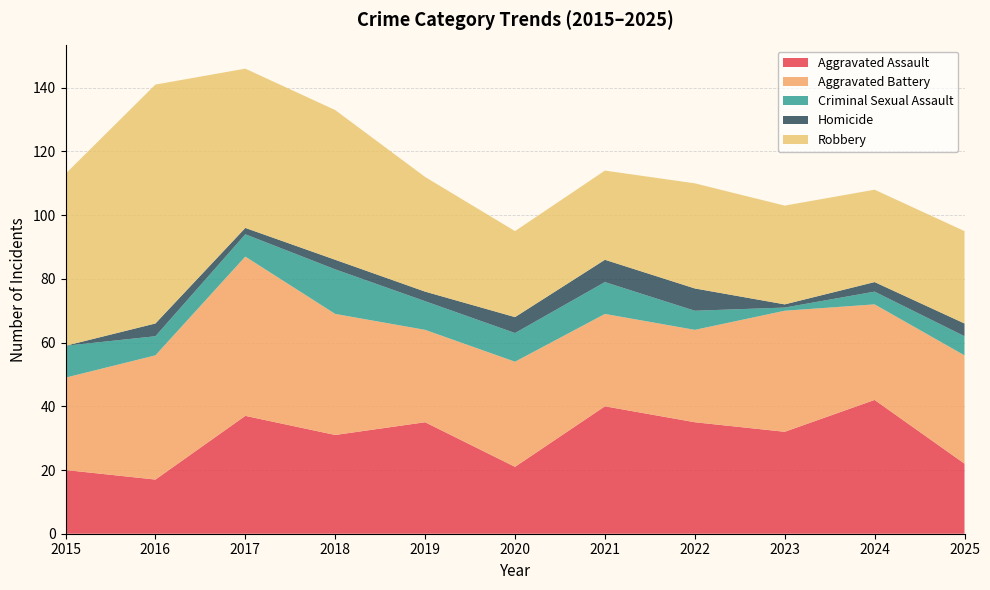

Reading right to left, what are all the values shown in this chart?

Aggravated Assault: 2025=22	2024=42	2023=32	2022=35	2021=40	2020=21	2019=35	2018=31	2017=37	2016=17	2015=20
Aggravated Battery: 2025=34	2024=30	2023=38	2022=29	2021=29	2020=33	2019=29	2018=38	2017=50	2016=39	2015=29
Criminal Sexual Assault: 2025=6	2024=4	2023=1	2022=6	2021=10	2020=9	2019=9	2018=14	2017=7	2016=6	2015=10
Homicide: 2025=4	2024=3	2023=1	2022=7	2021=7	2020=5	2019=3	2018=3	2017=2	2016=4	2015=0
Robbery: 2025=29	2024=29	2023=31	2022=33	2021=28	2020=27	2019=36	2018=47	2017=50	2016=75	2015=54